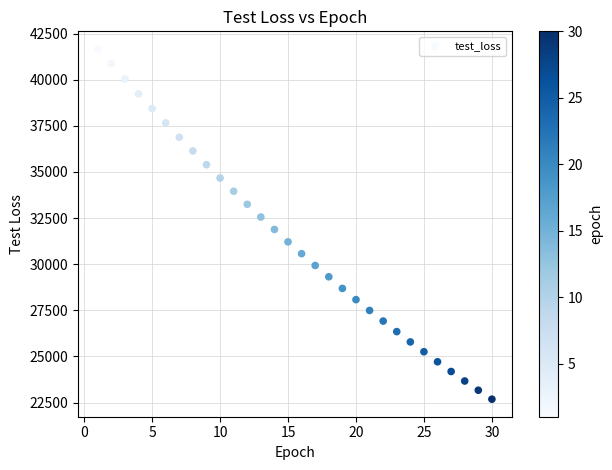

What is the range of Y values (max minus min)?

18992.9